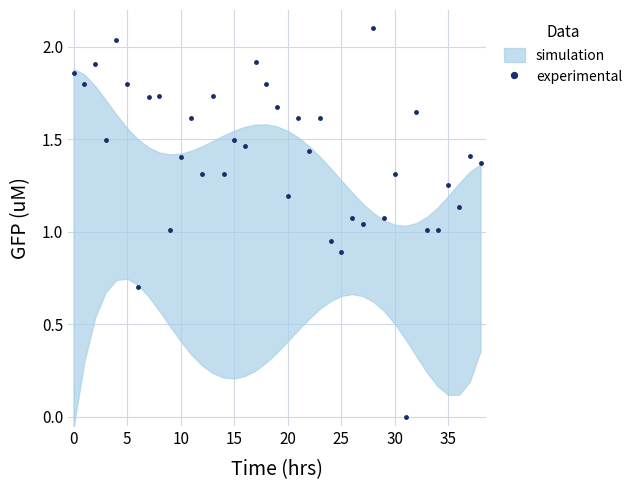

Is it true that the value at 37 is 1.4?

True